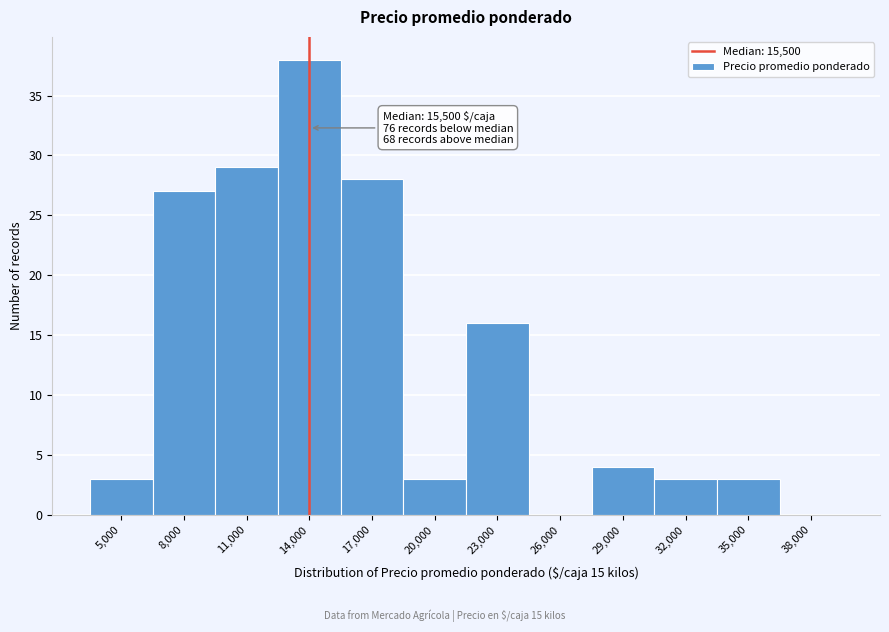

Reading right to left, list all the values displayed in this chart.

38,000=0	35,000=3	32,000=3	29,000=4	26,000=0	23,000=16	20,000=3	17,000=28	14,000=38	11,000=29	8,000=27	5,000=3